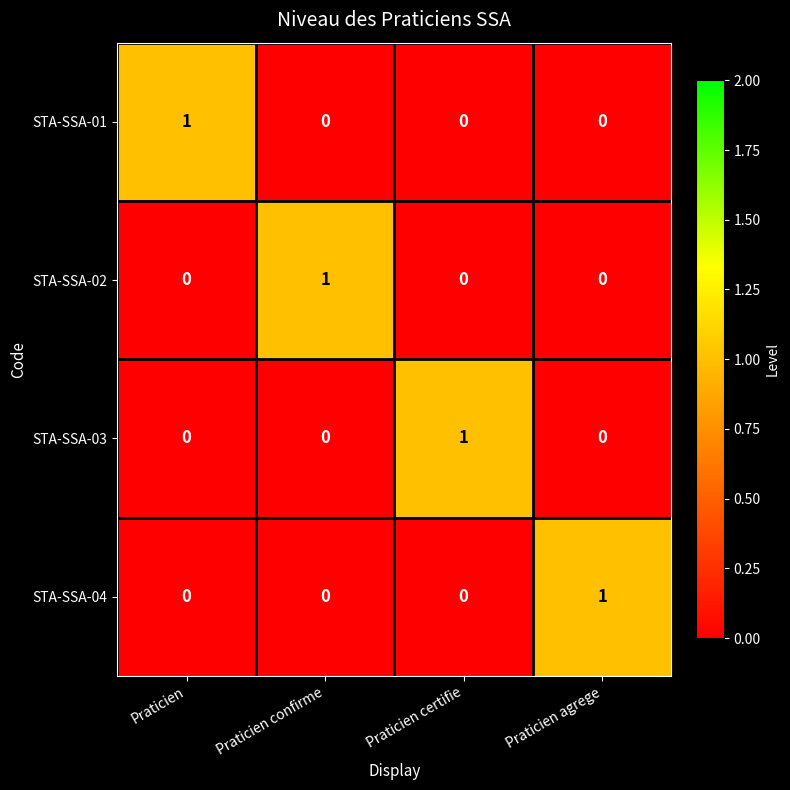

True or false: STA-SSA-03 has a value of 1 at Praticien confirme.

False